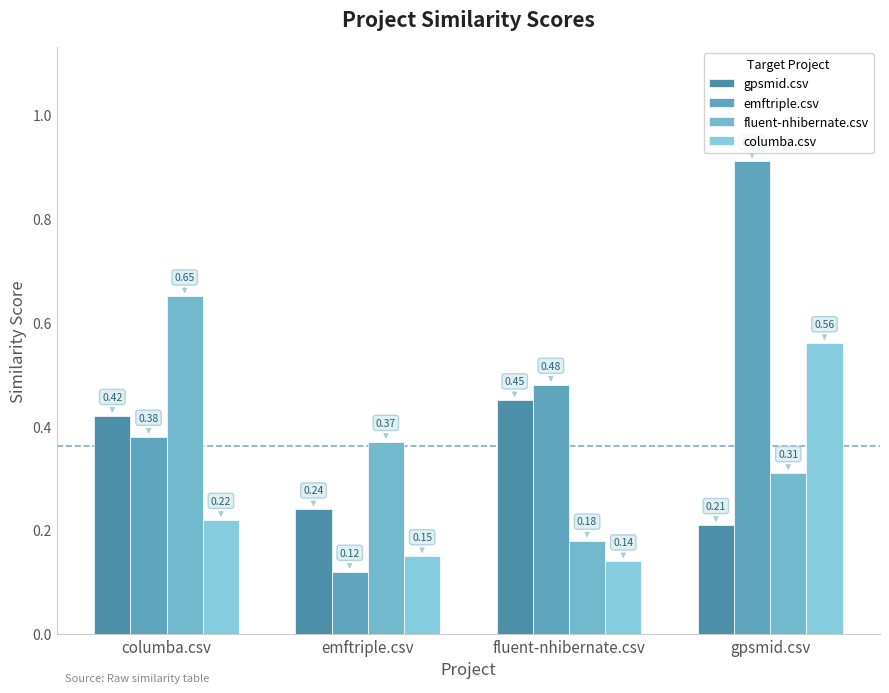

Where is fluent-nhibernate.csv nearest to the value 0?

fluent-nhibernate.csv